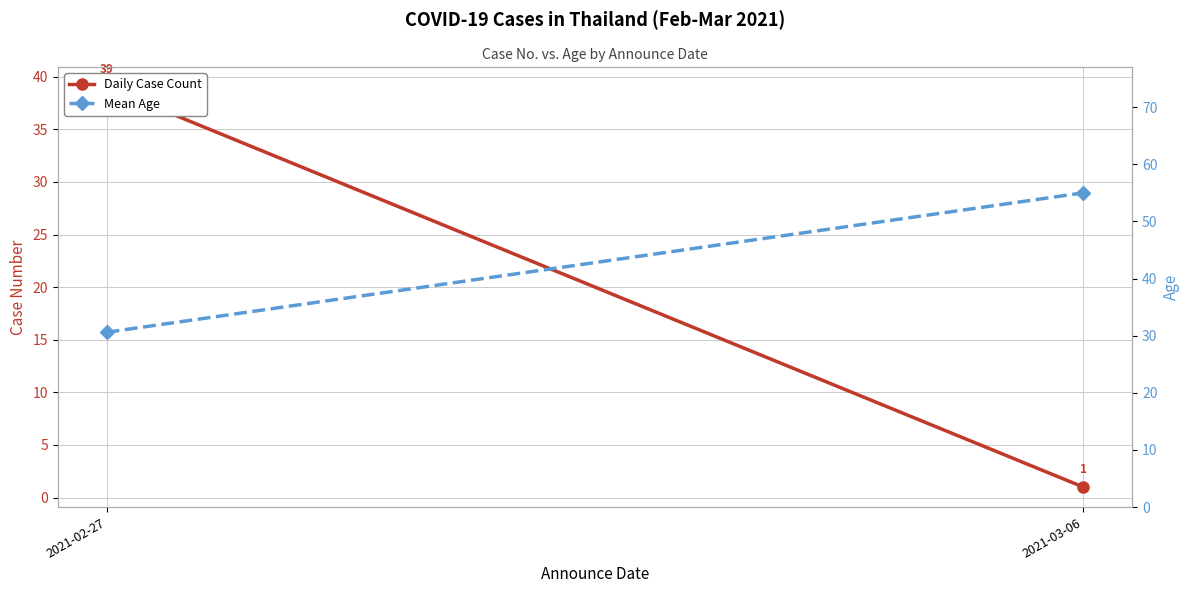

The value of Mean Age at 2021-02-27 is 30.6. True or false?

True